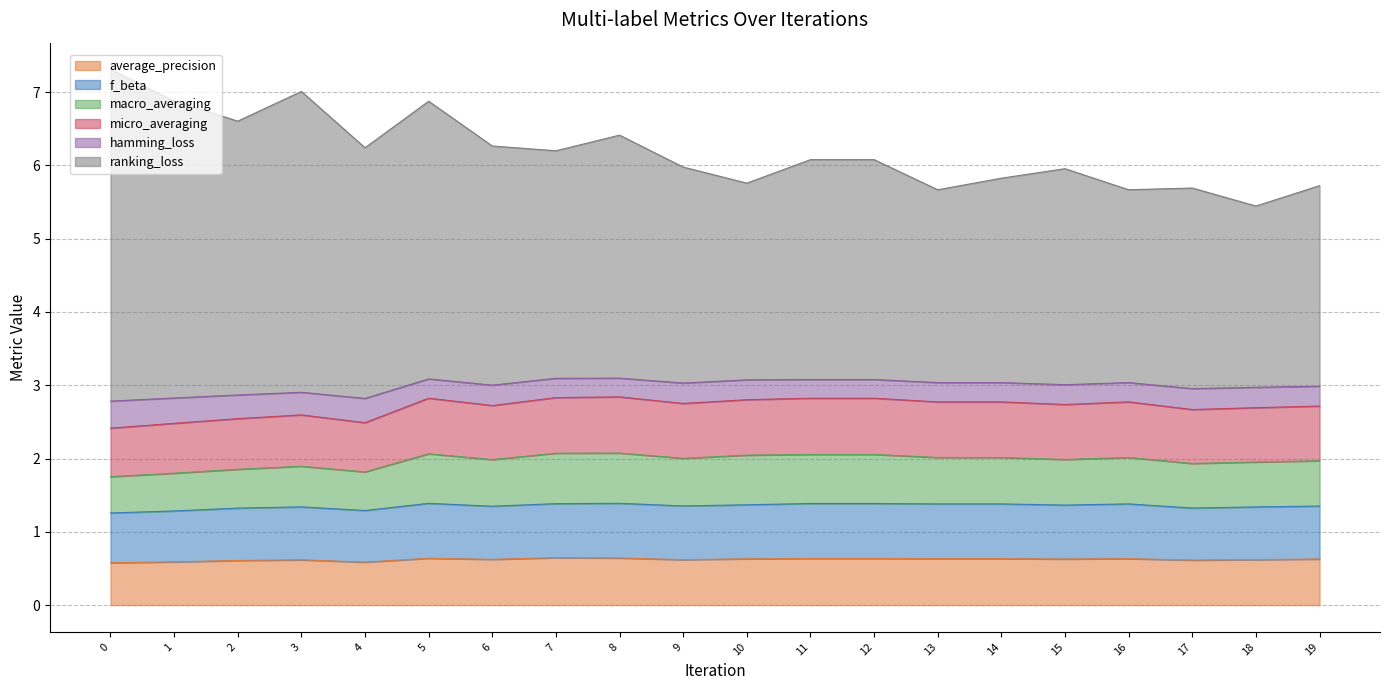

Rank the categories by f_beta value from lowest to highest.

0, 1, 4, 2, 17, 18, 3, 6, 19, 9, 15, 10, 13, 14, 16, 7, 11, 12, 5, 8